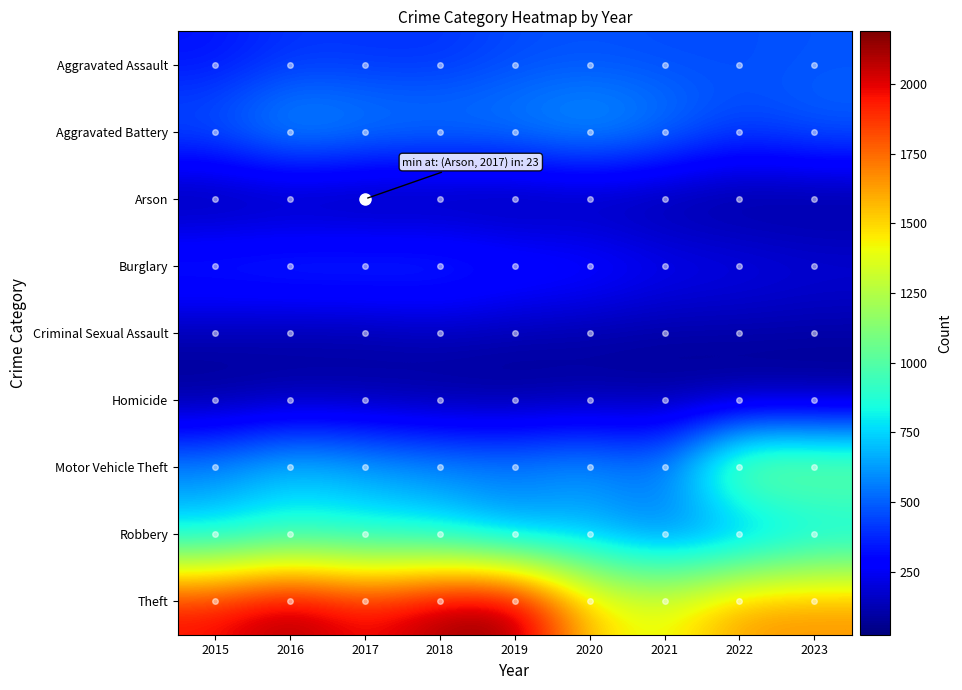

At which category is the sum across all series the highest?

2016